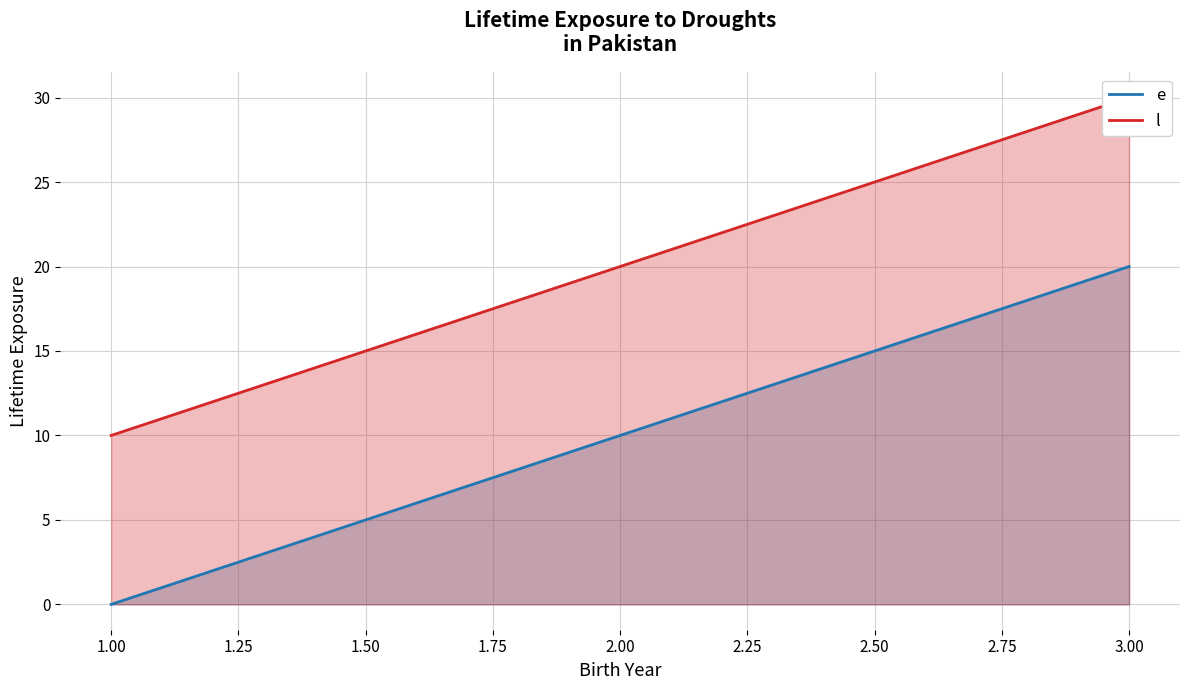

The e series shows 13 at 3.00. True or false?

False